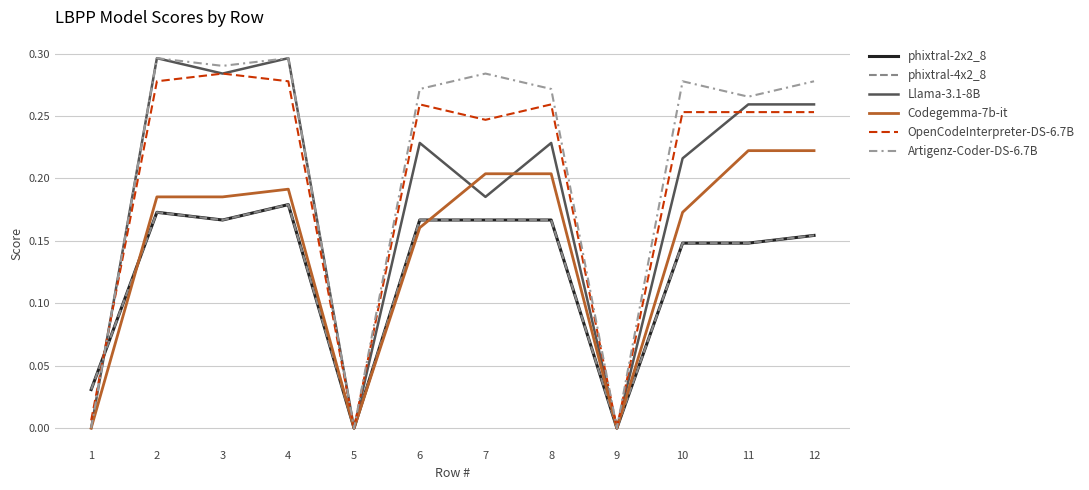

What is the value of the phixtral-2x2_8 point at the 8th from the left?

0.2